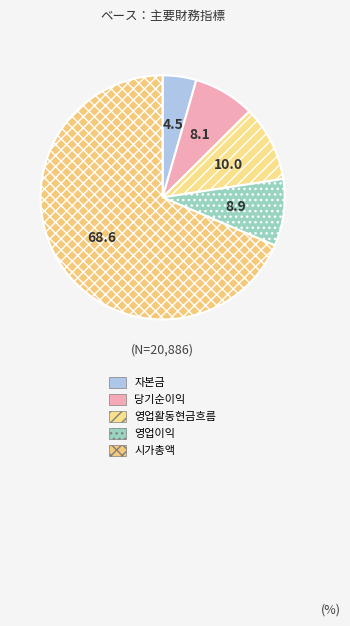

What is the ratio of the value at 시가총액 to the value at 영업이익?

7.7